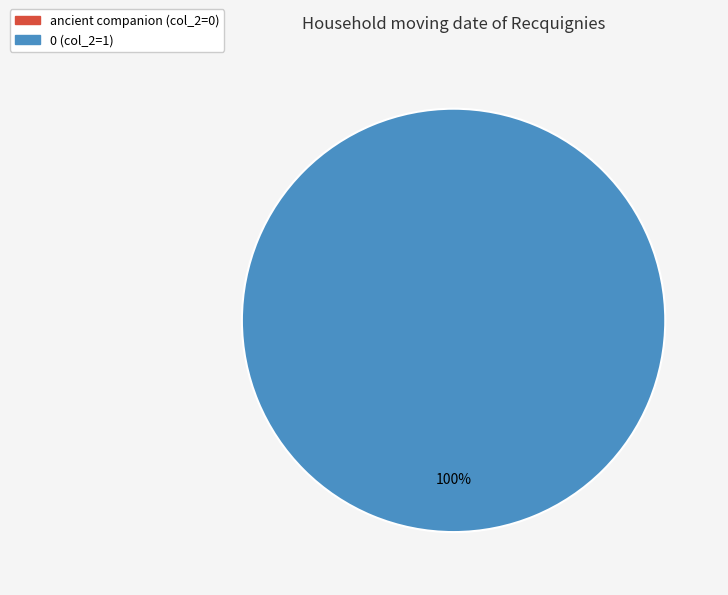

To the nearest percent, what is the average slice percentage?

50%